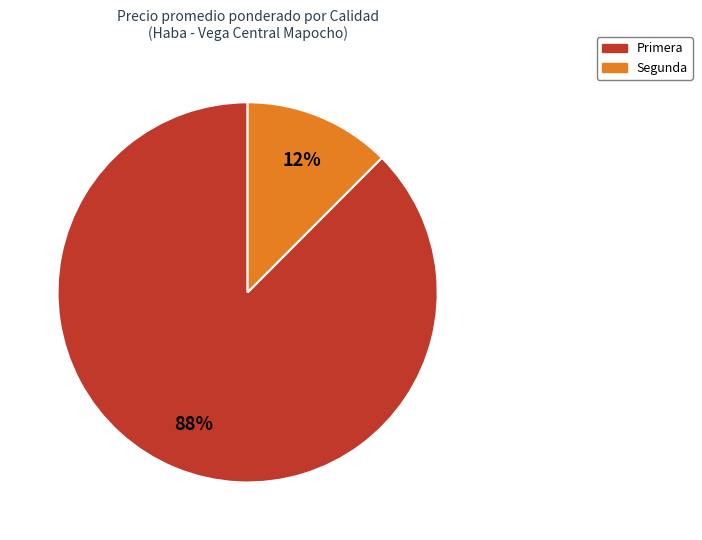

To the nearest percent, what is the average slice percentage?

50%